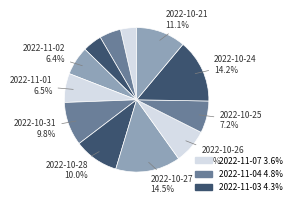

What is the largest slice in the pie chart?

2022-10-27